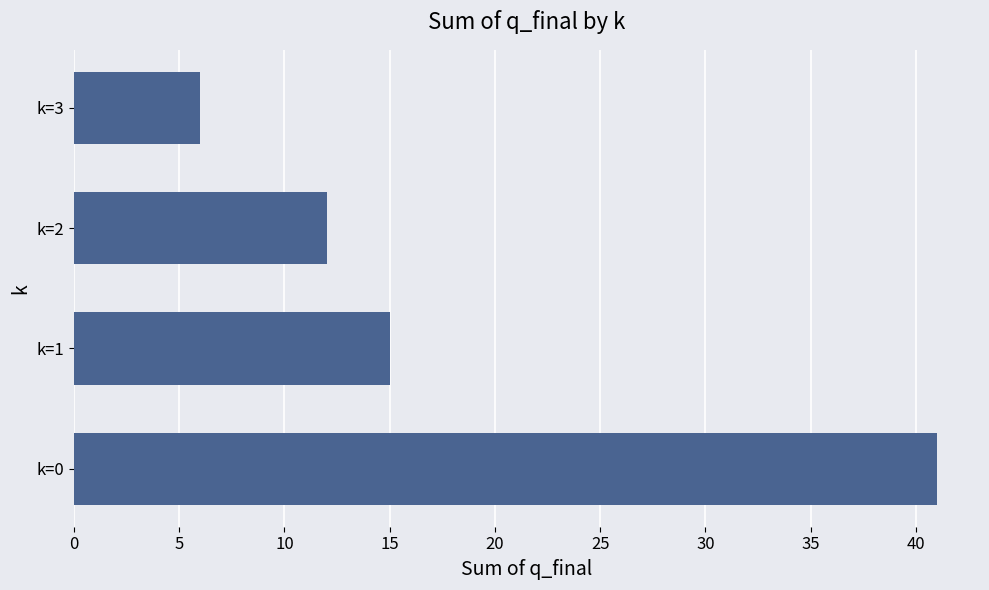

Reading bottom to top, extract all data points from this chart.

41	15	12	6